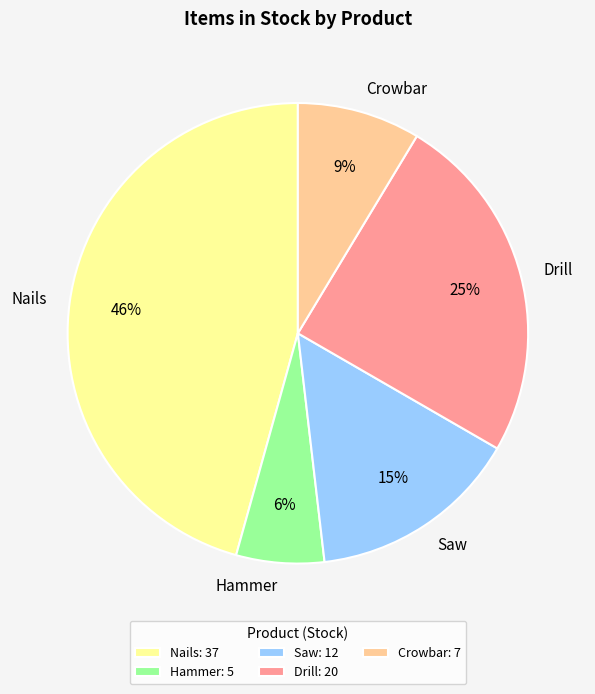

To the nearest percent, what percentage of the pie is Crowbar?

9%